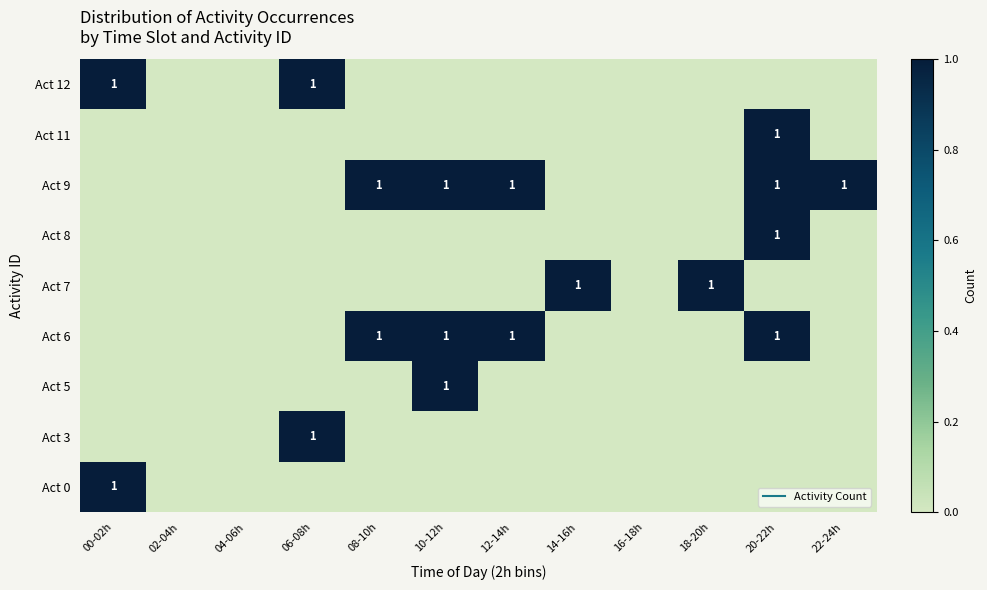

At which label does Act 12 reach its minimum?

02-04h